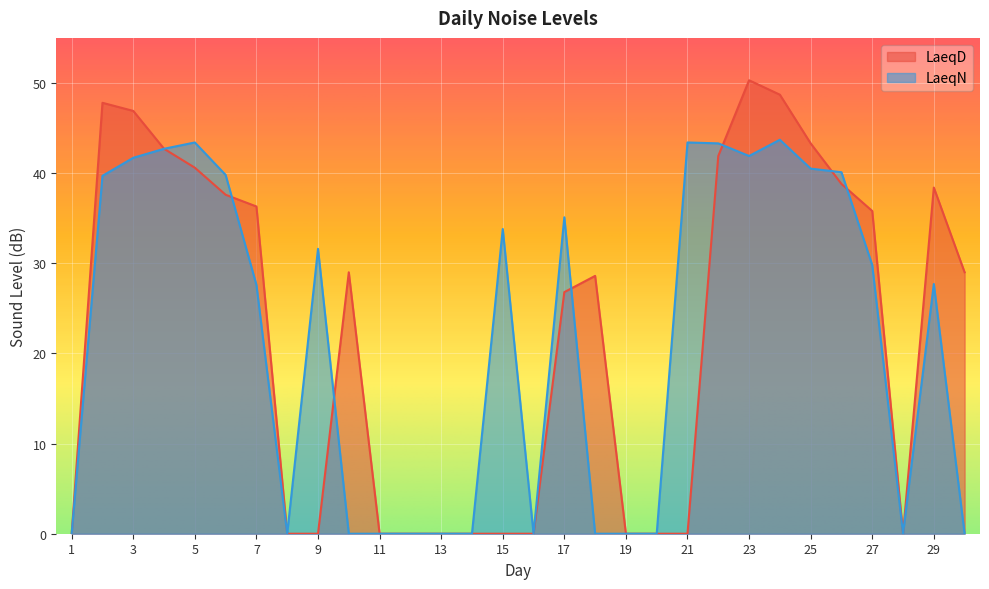

Reading right to left, transcribe all the data shown in this chart.

LaeqD: 30=29.0	29=38.4	28=0.0	27=35.8	26=38.8	25=43.3	24=48.7	23=50.3	22=41.9	21=0.0	20=0.0	19=0.0	18=28.6	17=26.8	16=0.0	15=0.0	14=0.0	13=0.0	12=0.0	11=0.0	10=29.0	9=0.0	8=0.0	7=36.3	6=37.6	5=40.6	4=42.7	3=46.9	2=47.8	1=0.0
LaeqN: 30=0.0	29=27.7	28=0.0	27=29.8	26=40.1	25=40.5	24=43.7	23=41.9	22=43.3	21=43.4	20=0.0	19=0.0	18=0.0	17=35.1	16=0.0	15=33.8	14=0.0	13=0.0	12=0.0	11=0.0	10=0.0	9=31.6	8=0.0	7=27.6	6=39.8	5=43.4	4=42.7	3=41.7	2=39.7	1=0.0